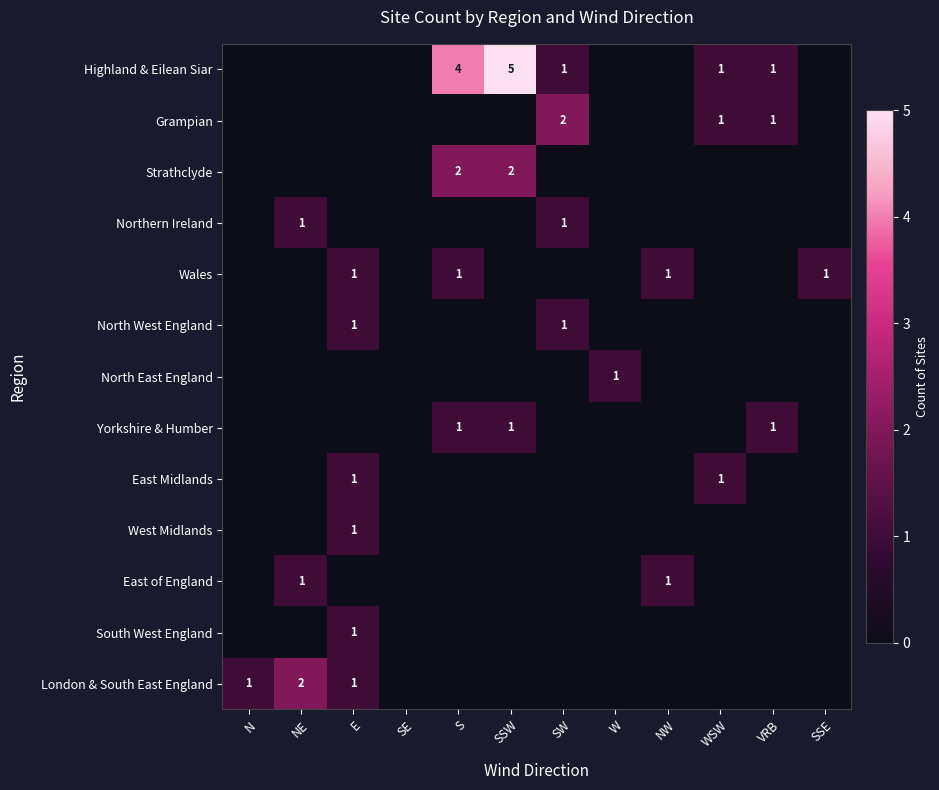

Rank the categories by North East England value from lowest to highest.

N, NE, E, SE, S, SSW, SW, NW, WSW, VRB, SSE, W